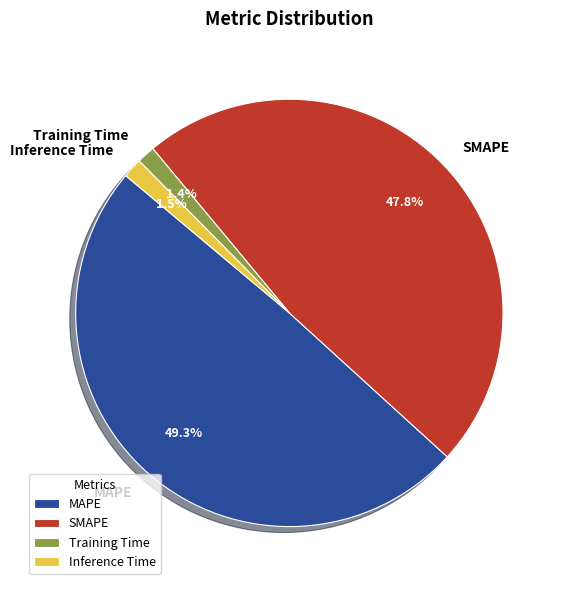

To the nearest percent, what is the difference between the Inference Time and MAPE slice percentages?

48%